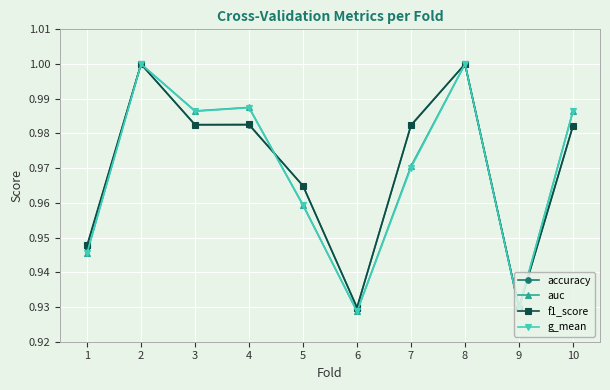

What is the sum of the f1_score values at 5 and 4?

1.9